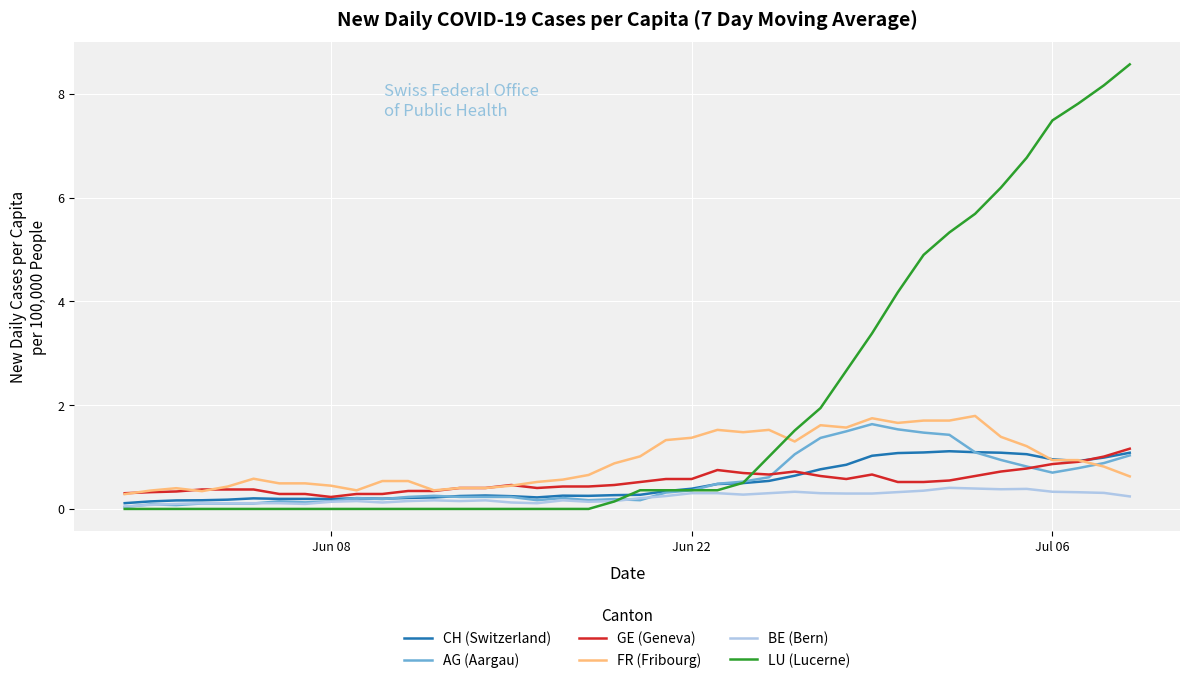

Which series has the largest total across all categories?

LU (Lucerne)